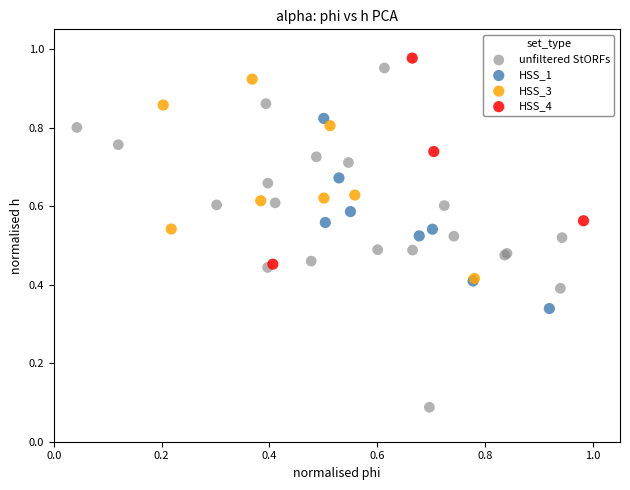

What are all the series names shown in the legend?

unfiltered StORFs, HSS_1, HSS_3, HSS_4